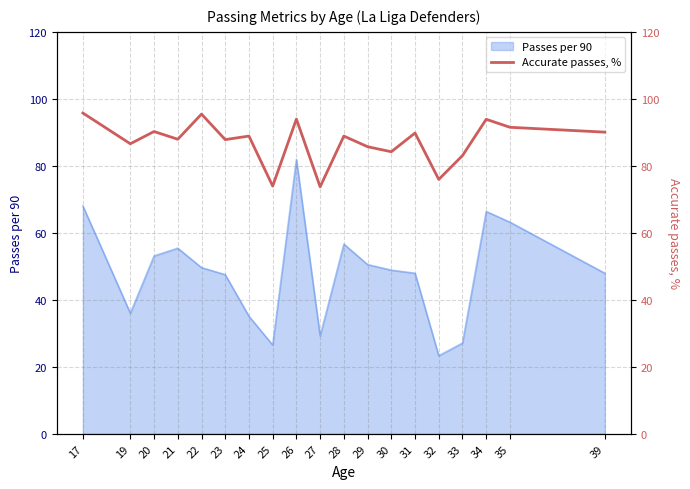

What is the highest value of the Passes per 90 series?

81.9